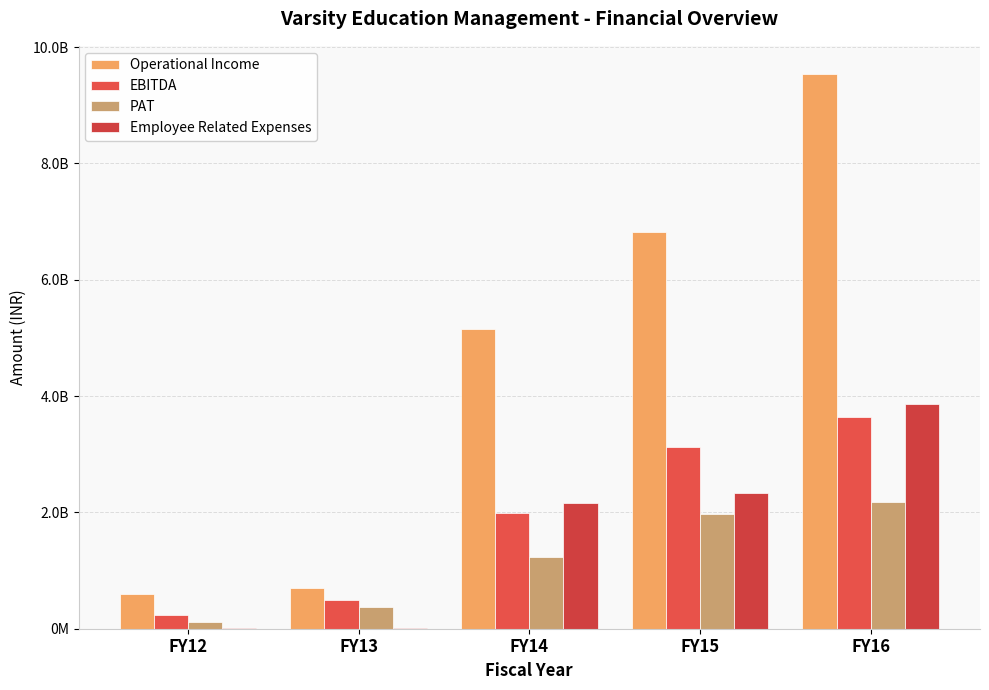

What is the difference between the highest and lowest values at FY15?

4845388894